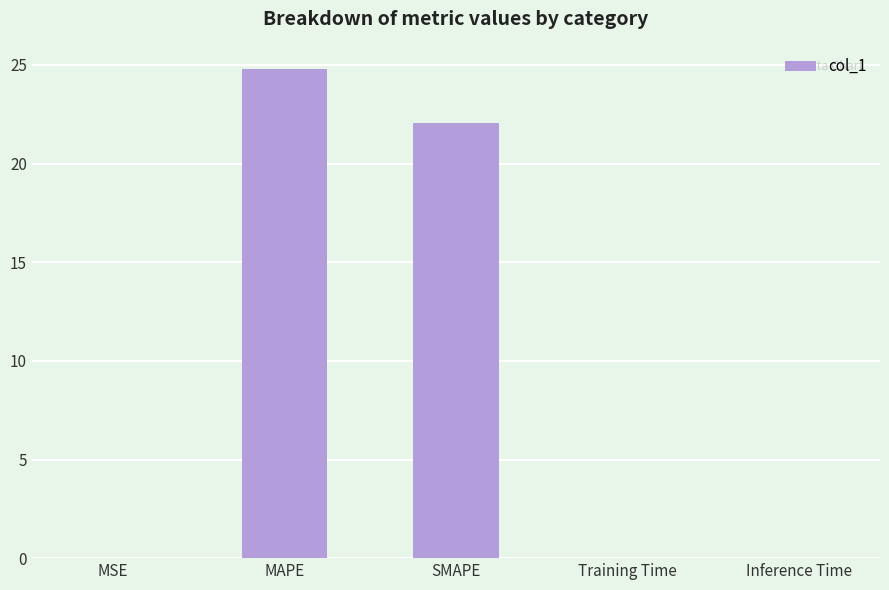

Count the number of data series in this chart.

1